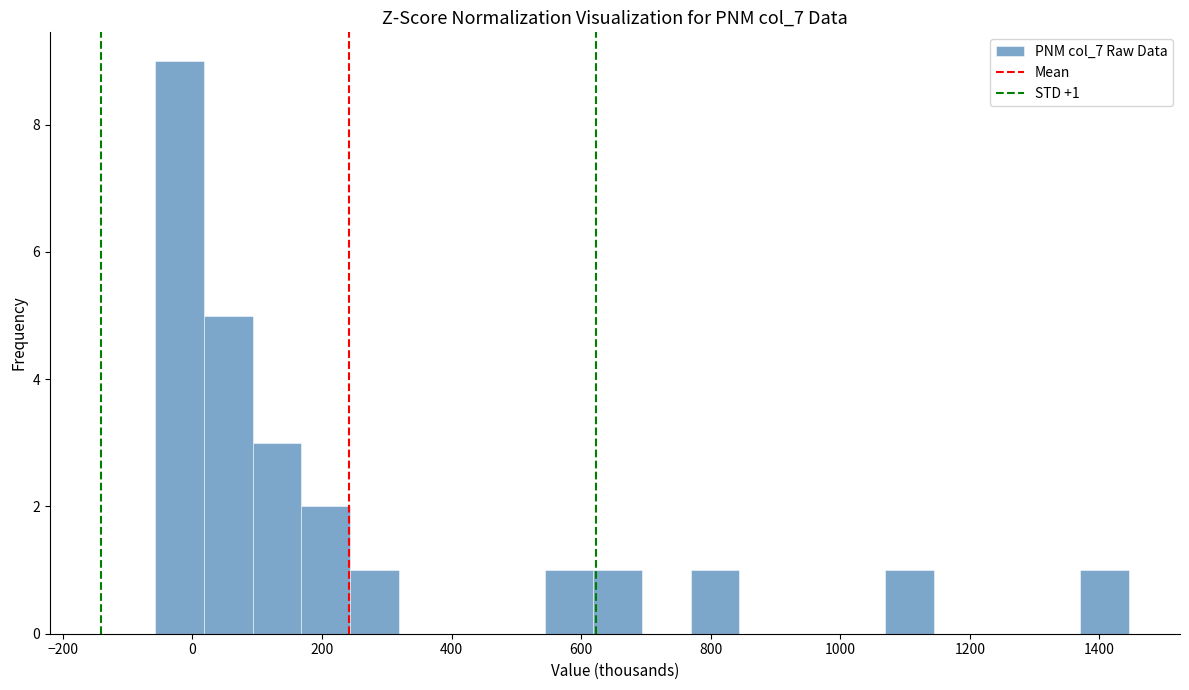

Around what value on the x-axis is the tallest bar? Give the approximate position of its centre, as read against the axis.

-20